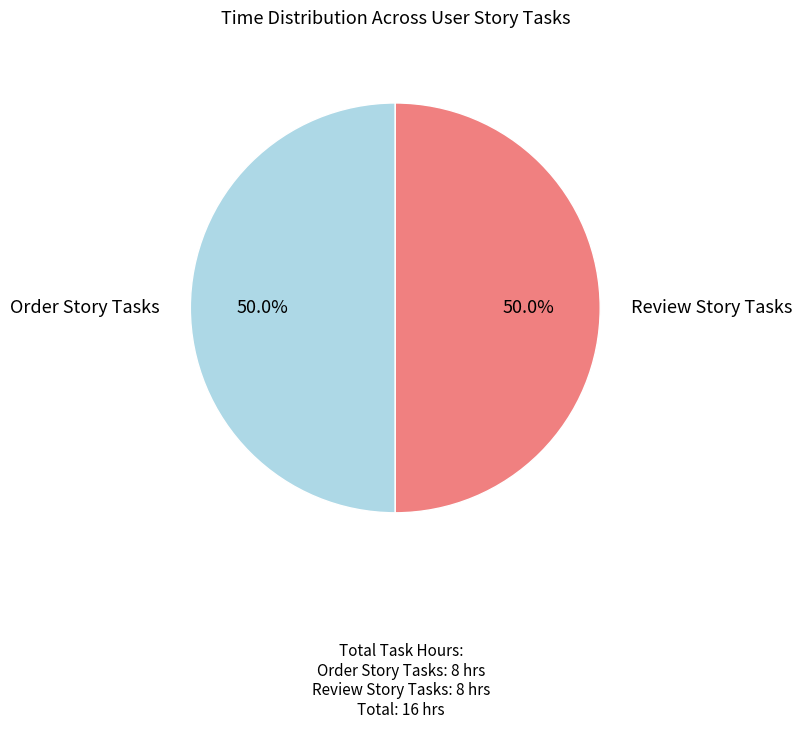

How many segments does this pie chart have?

2